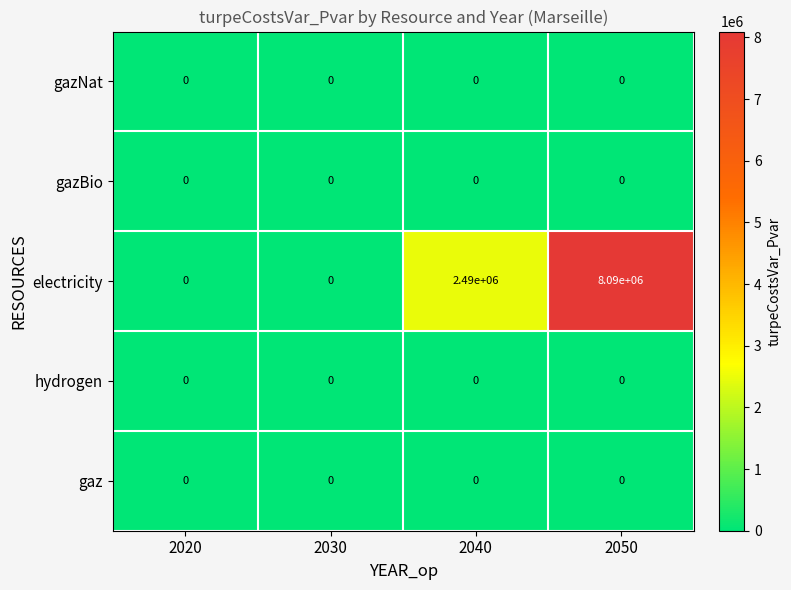

At which label does electricity reach its peak?

2050